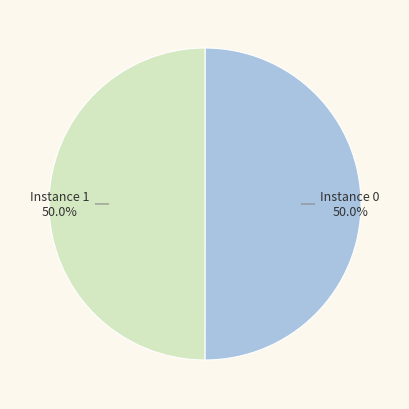

How many segments does this pie chart have?

2